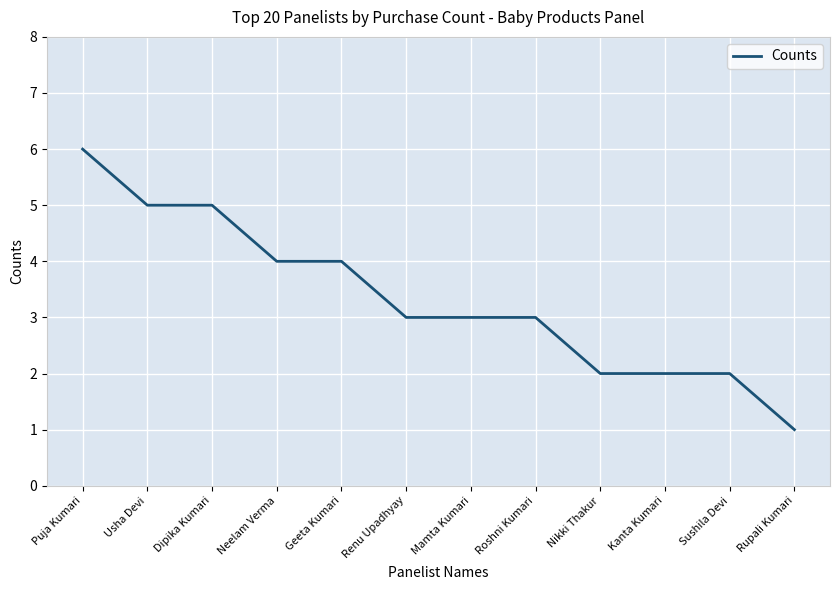

Which category has the highest value across all series?

Puja Kumari